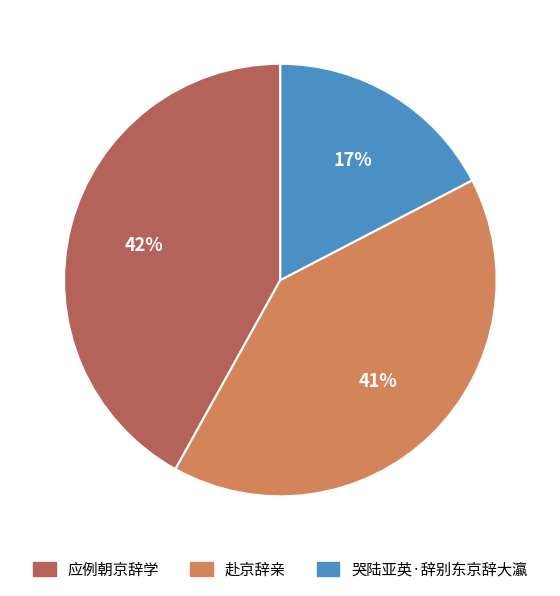

True or false: 应例朝京辞学 accounts for 36% of the total.

False